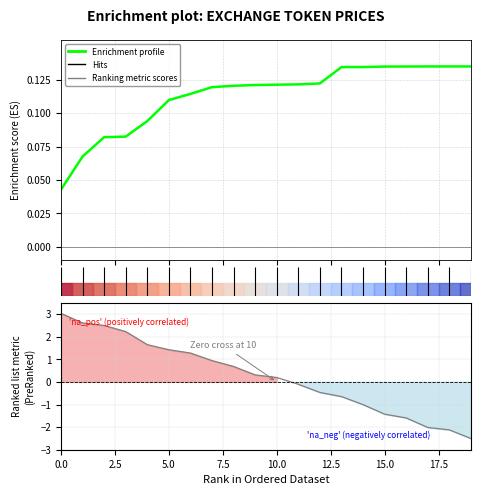

The Ranking metric scores series shows -0.8 at 18. True or false?

False